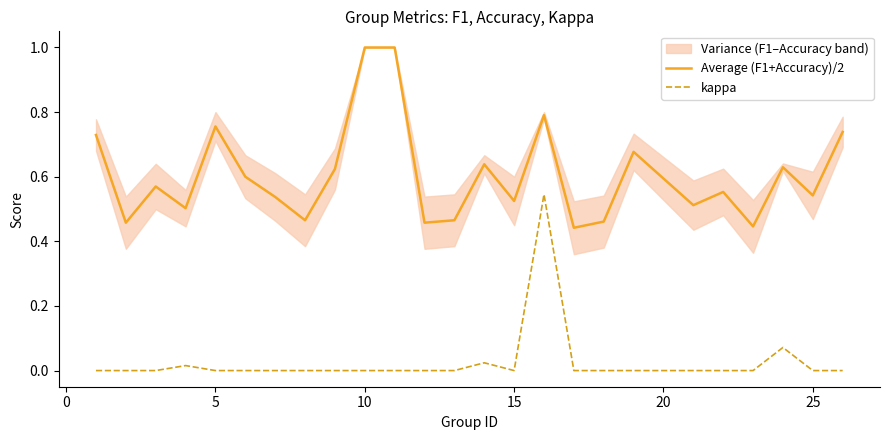

How many positive values does the kappa series have?

4